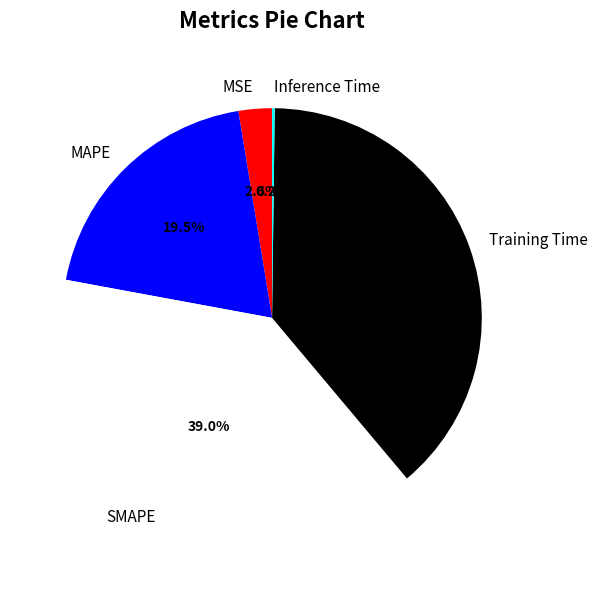

Does MSE account for over 50% of the chart?

No